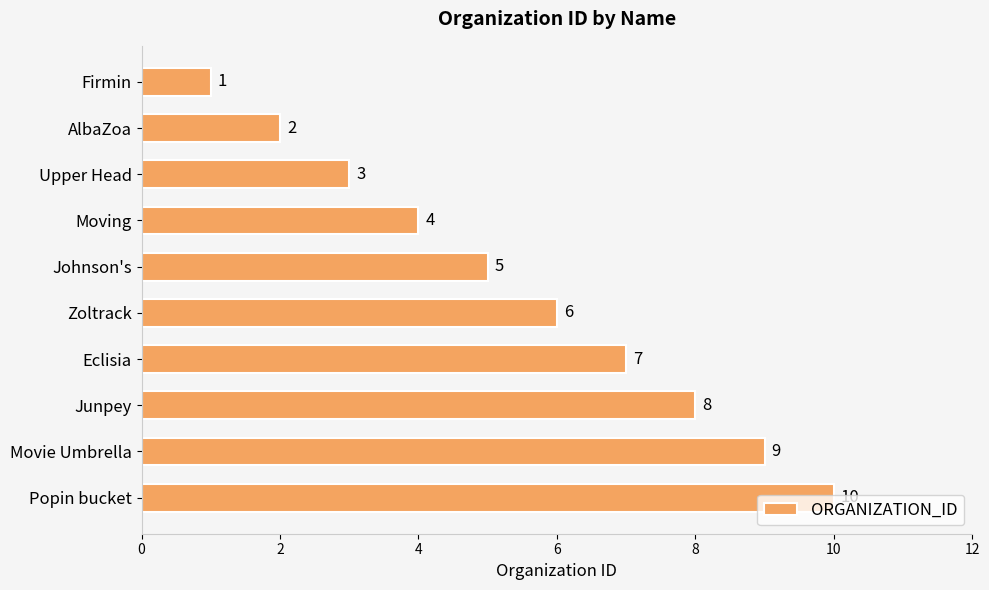

Count the values in the range 3 to 8.

6